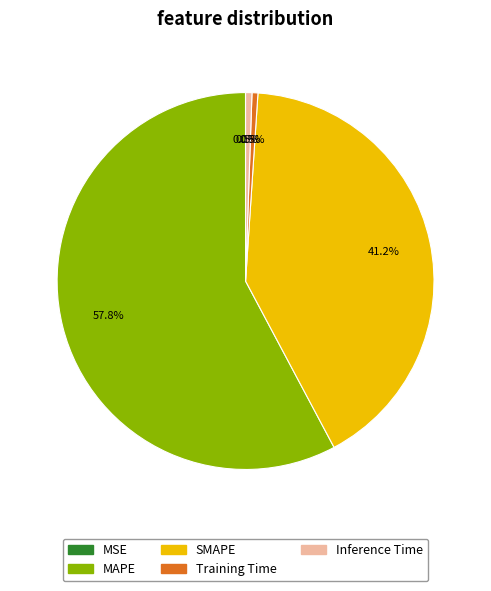

Which has a higher value, MAPE or SMAPE?

MAPE